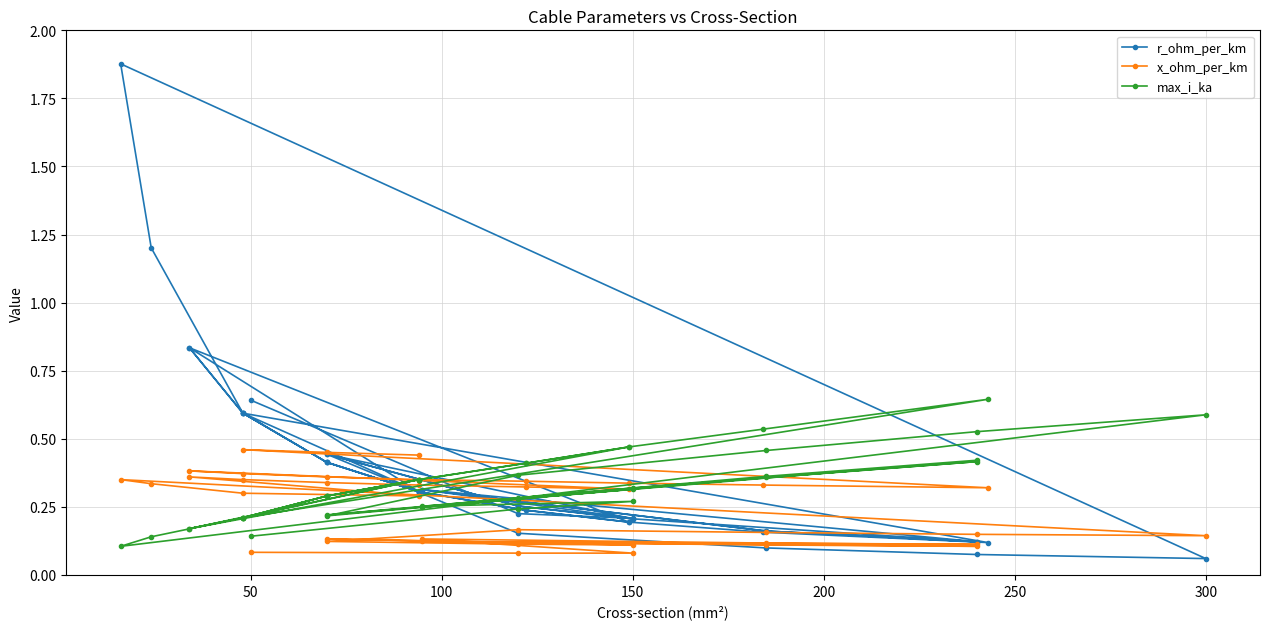

Does the chart have visible grid lines?

Yes